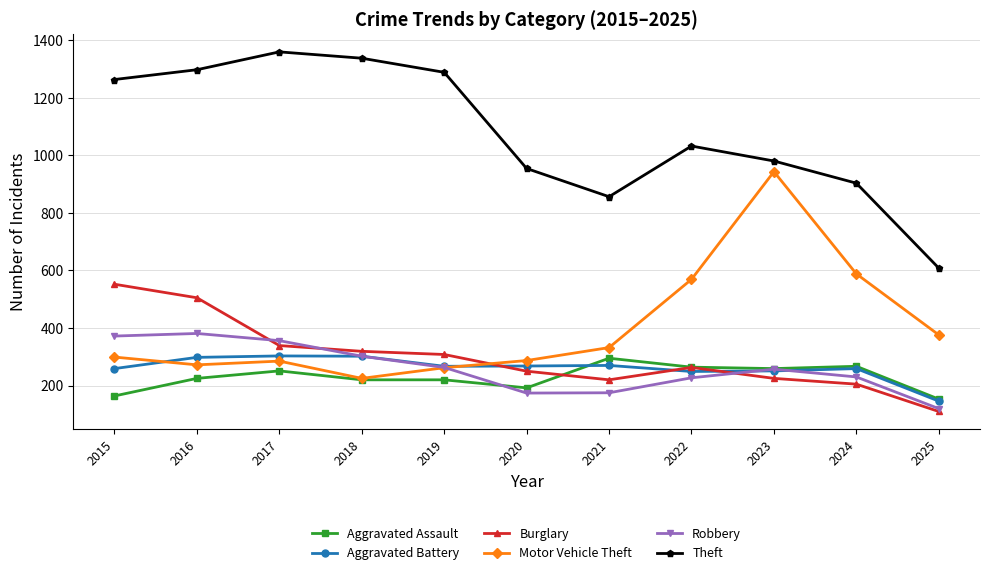

What is the sum of the Burglary values at 2025 and 2022?

373